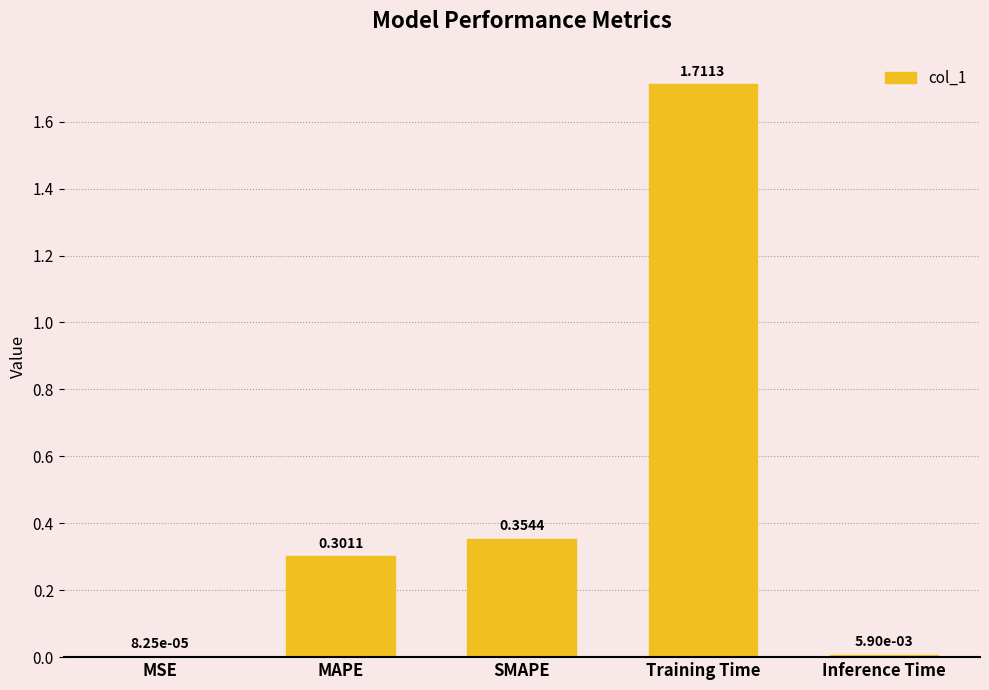

At which label is the value closest to 0?

MSE